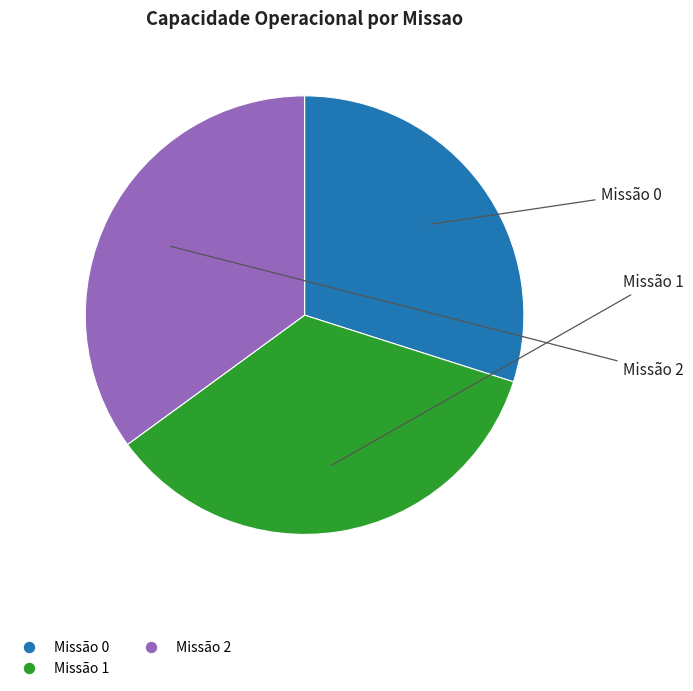

Is there a majority slice in this chart?

No